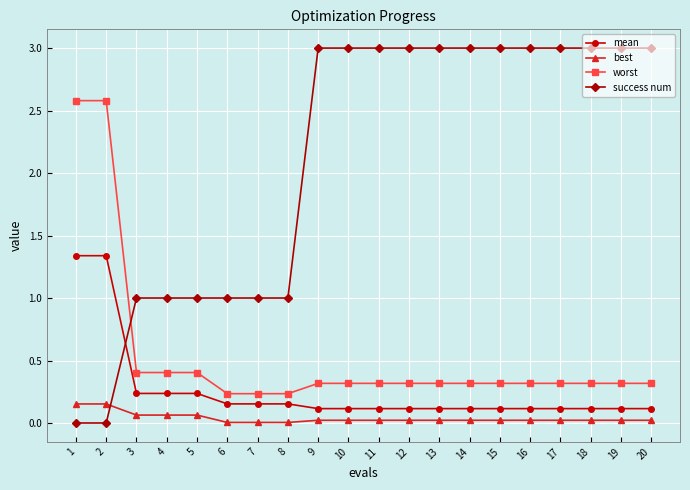

What is the total value across all series at 1?

4.1